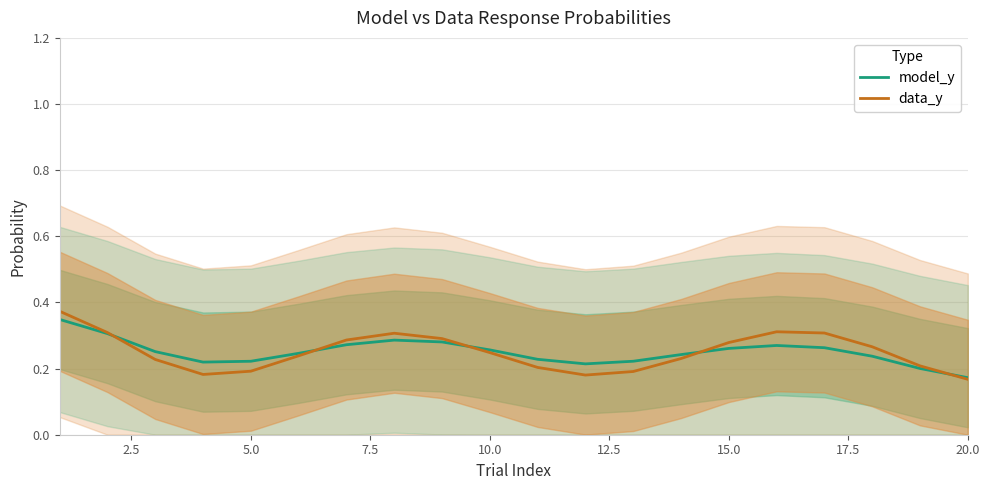

The model_y series shows 0.5 at 10.0. True or false?

False